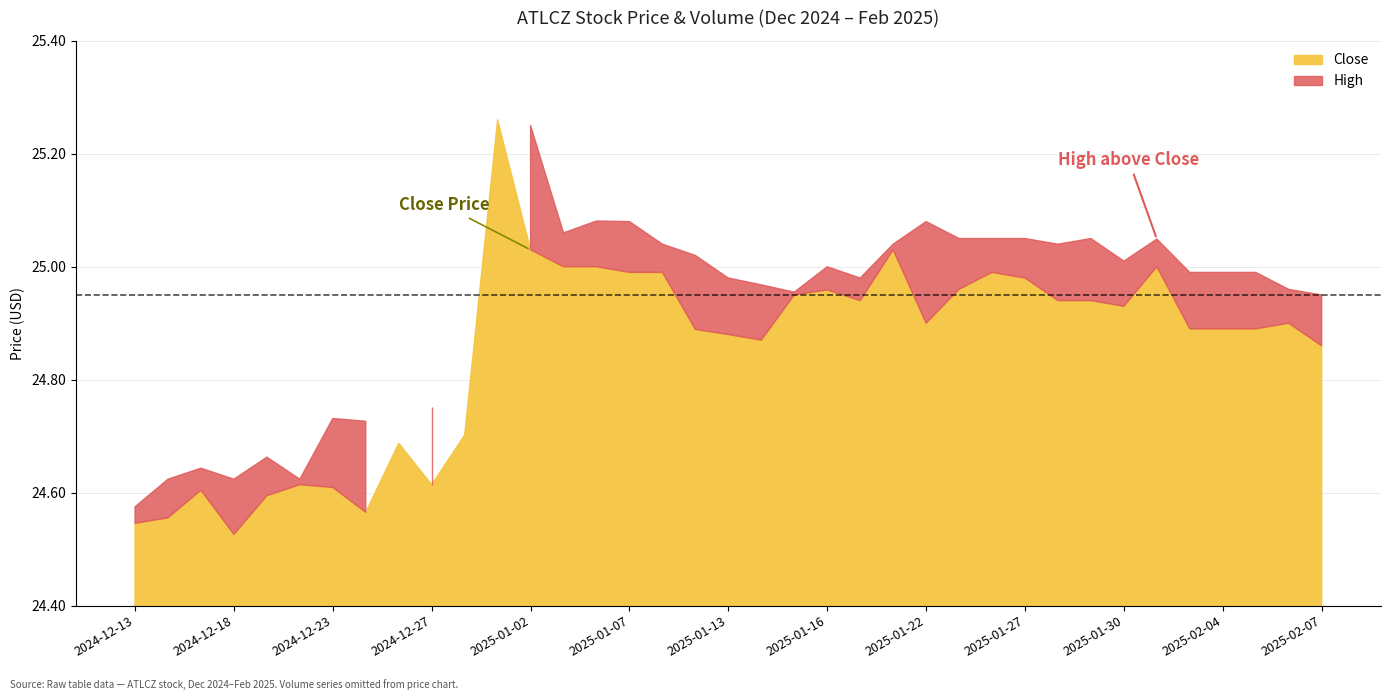

Which label corresponds to the smallest value in the chart?

2024-12-18